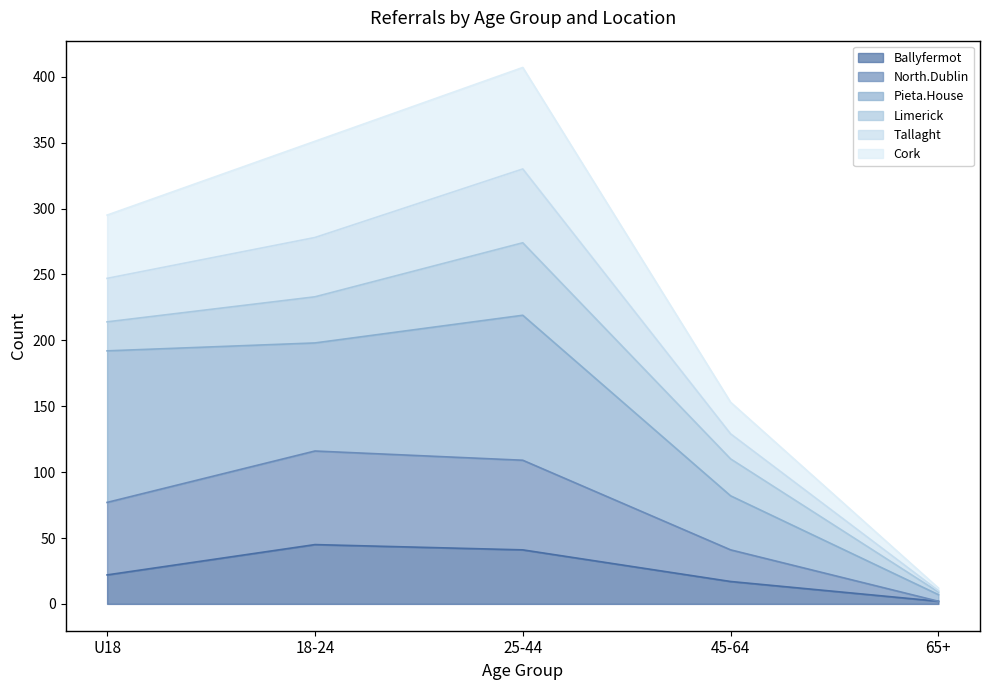

What is the highest value of the Ballyfermot series?

45